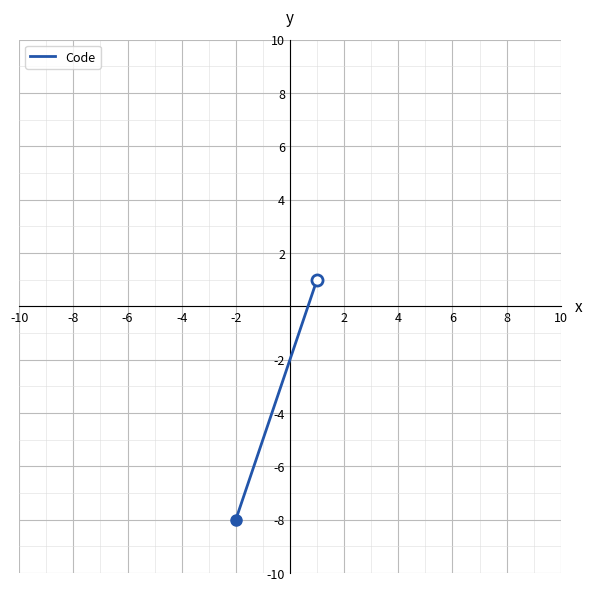

What is the greatest value displayed?

1.0